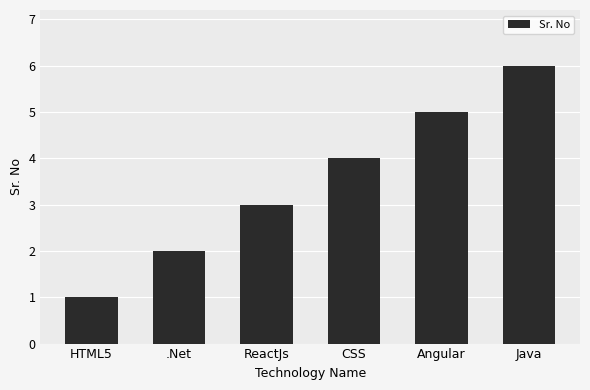

Rank the categories by value from lowest to highest.

HTML5, .Net, ReactJs, CSS, Angular, Java